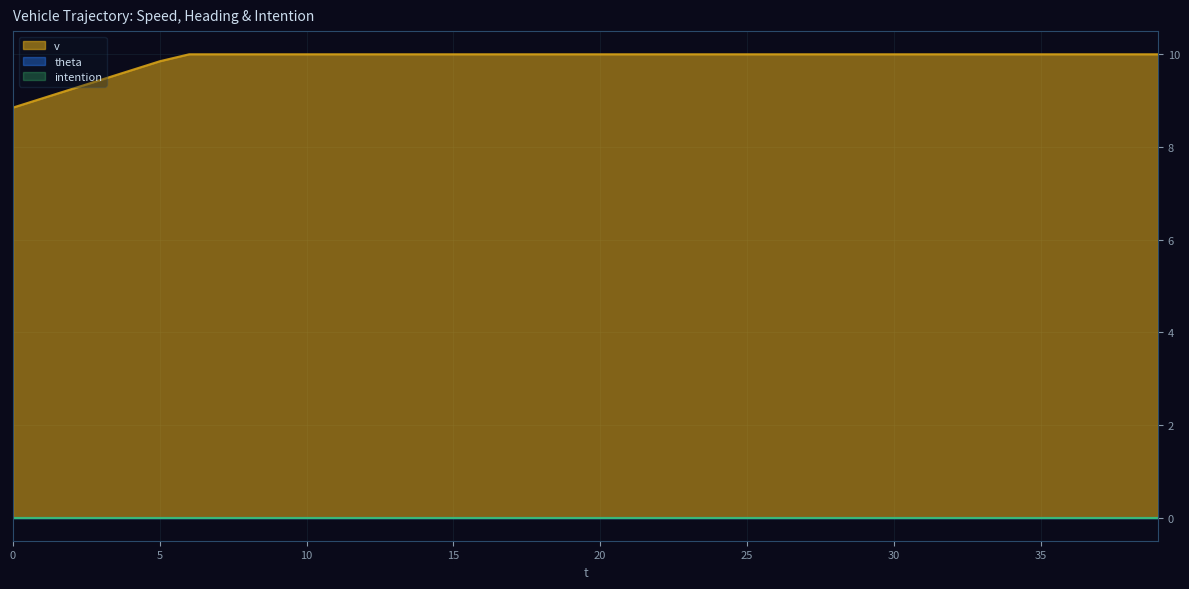

The value of v at 10 is 10.0. True or false?

True